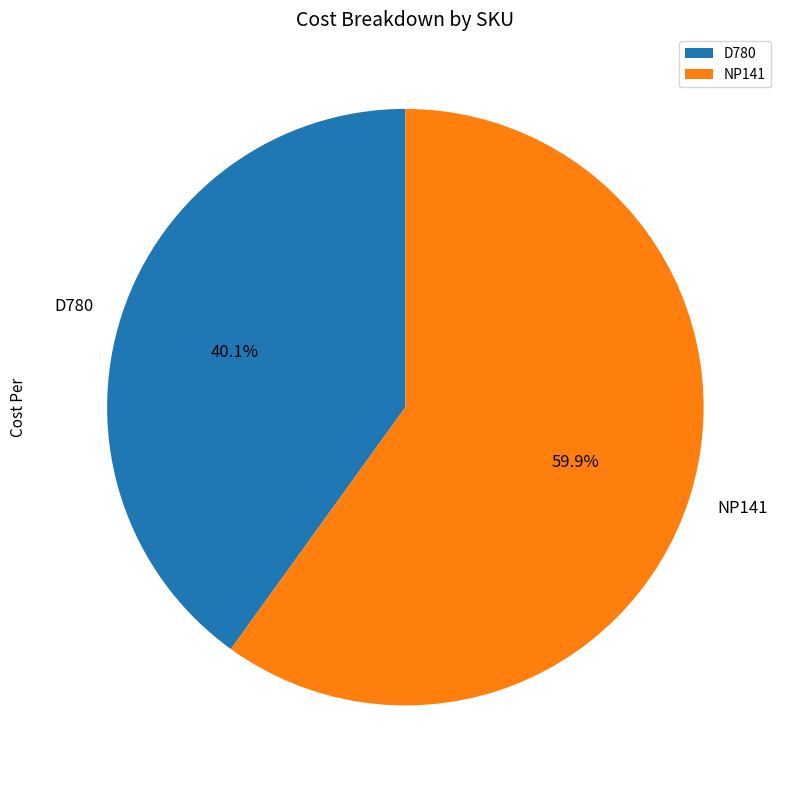

The D780 slice represents 40% of the pie. True or false?

True